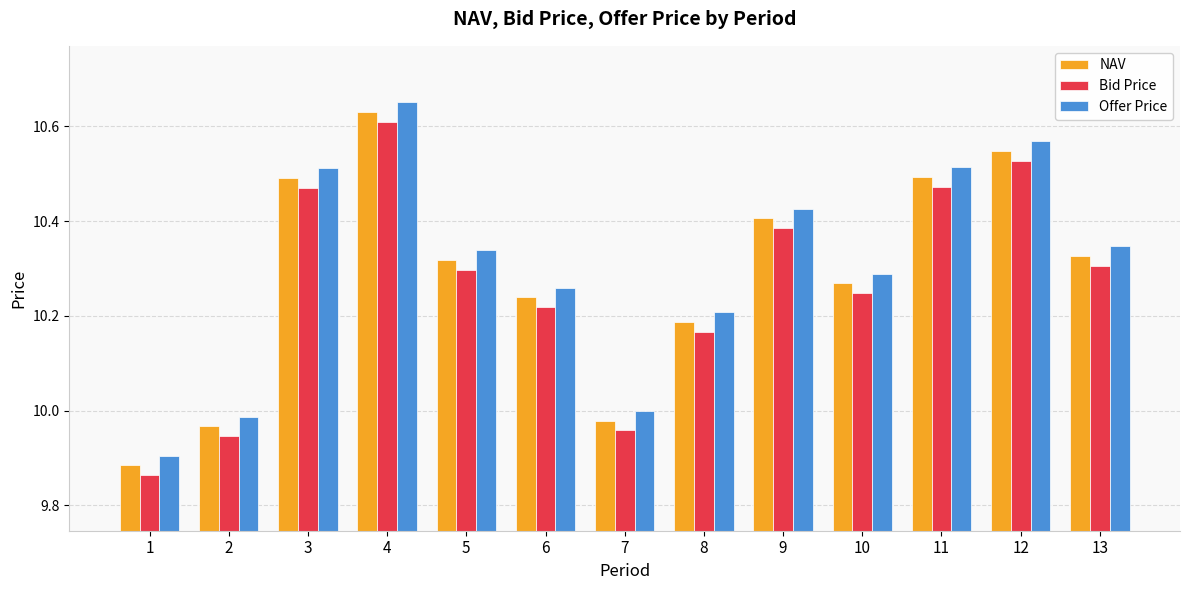

Which series has the largest range (max minus min)?

Offer Price